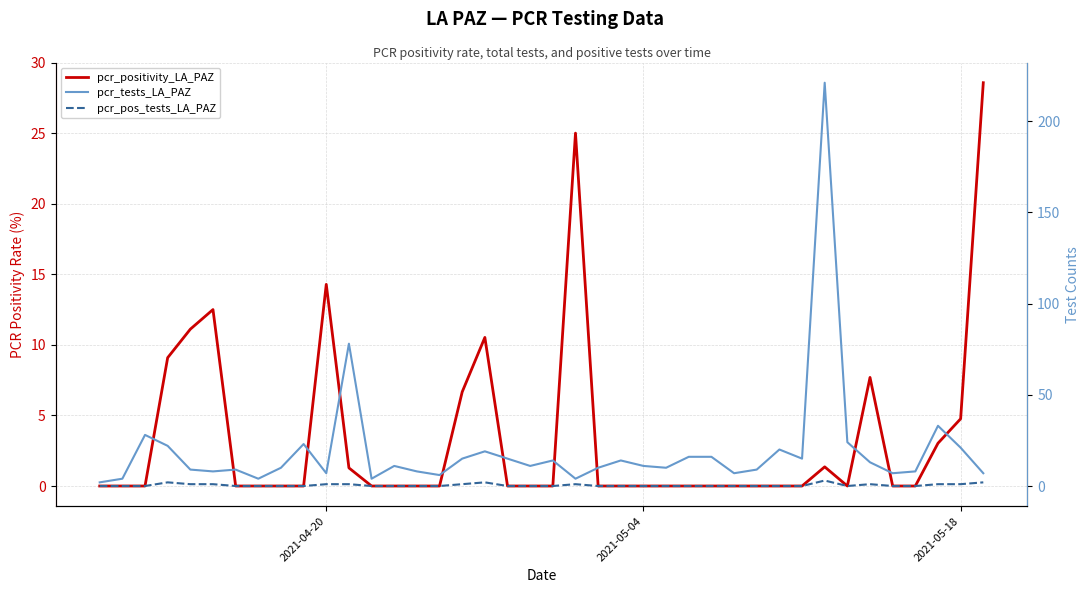

Is the value of pcr_tests_LA_PAZ at 34 greater than the value of pcr_pos_tests_LA_PAZ at 32?

Yes